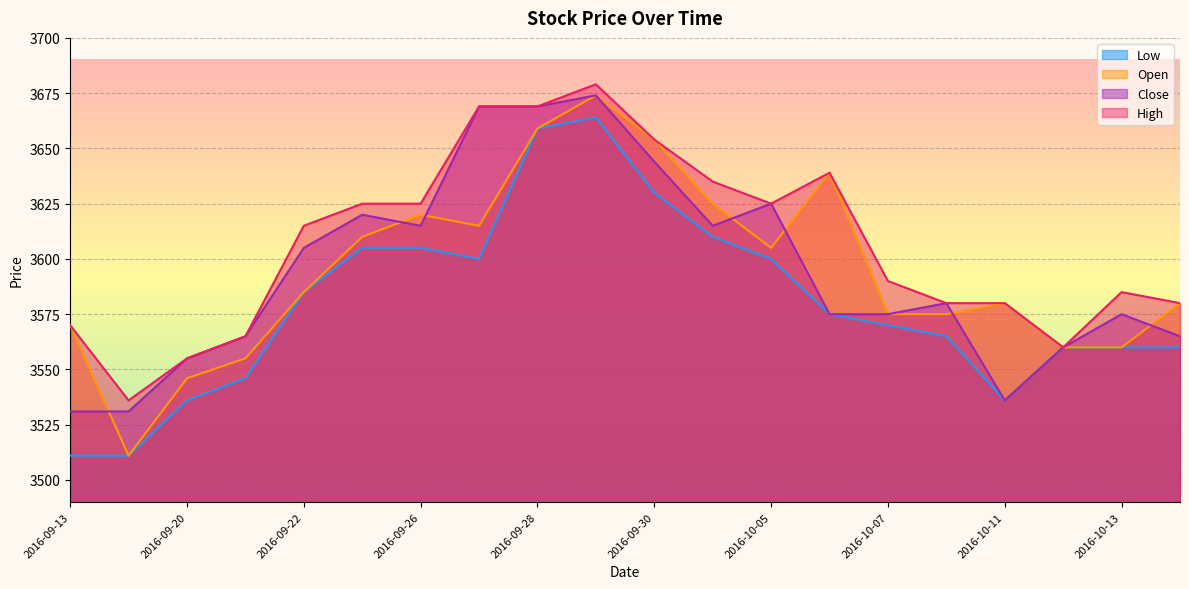

What is the label of the 6th point from the left?

2016-09-23